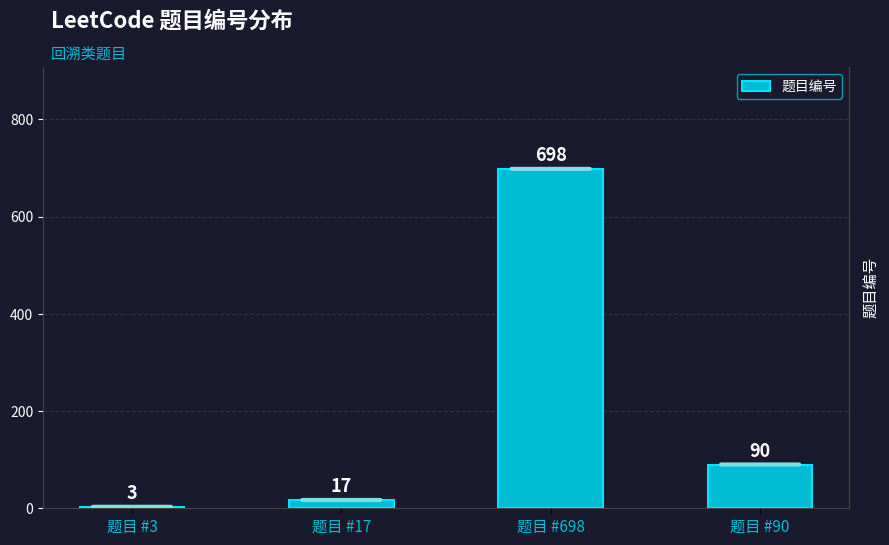

What is the difference between the maximum and minimum values?

695